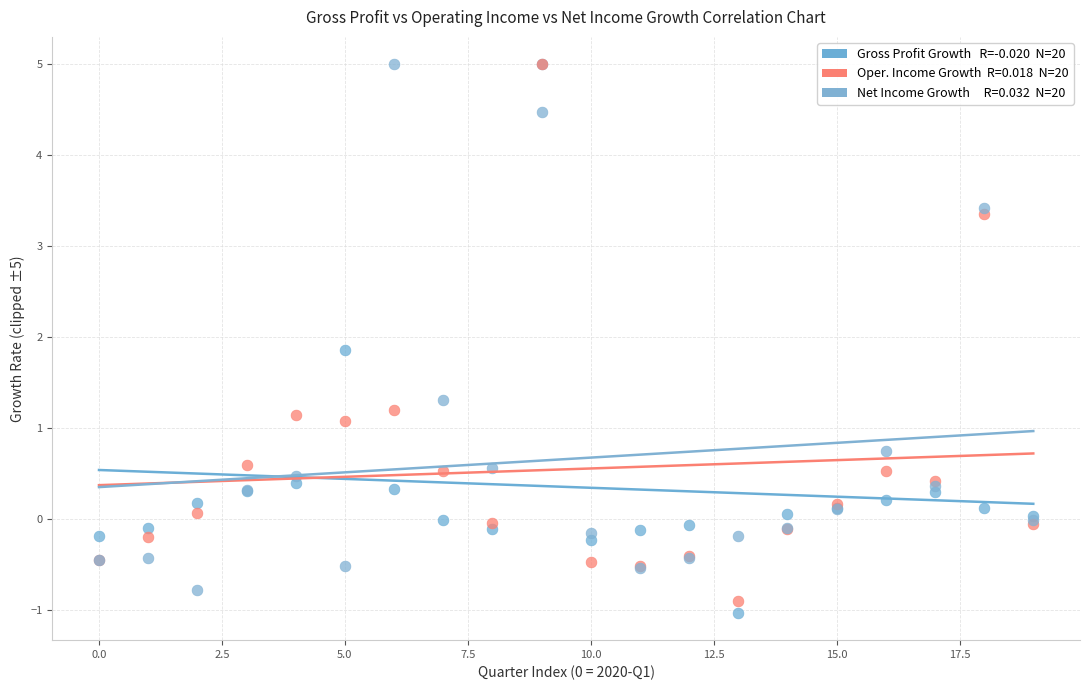

Across all series, what Y value is closest to 1?

1.1